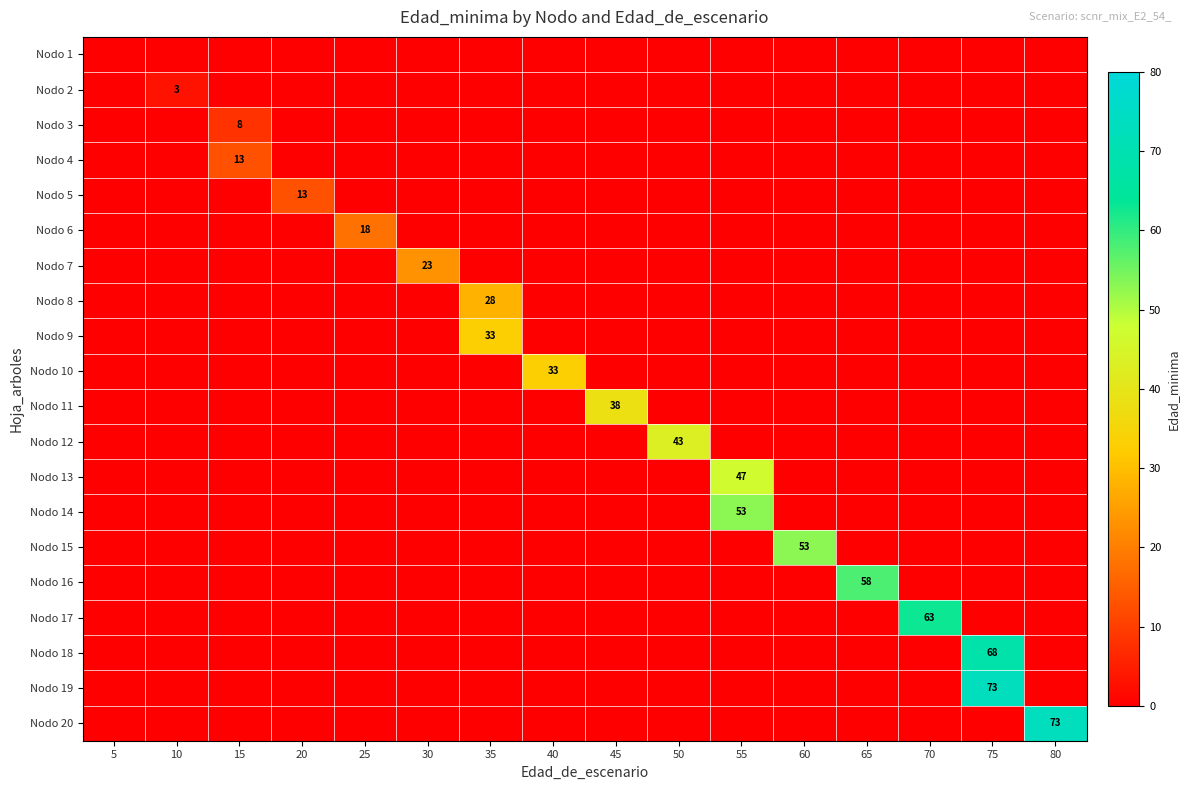

List the labels in order of Nodo 17 value, smallest first.

5, 10, 15, 20, 25, 30, 35, 40, 45, 50, 55, 60, 65, 75, 80, 70